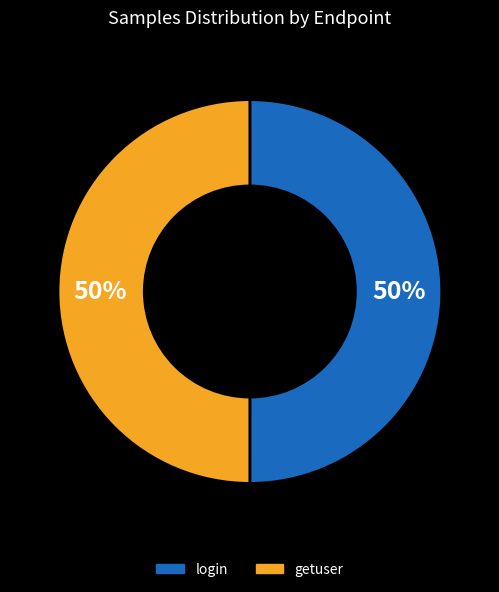

To the nearest percent, what percentage of the pie is login?

50%